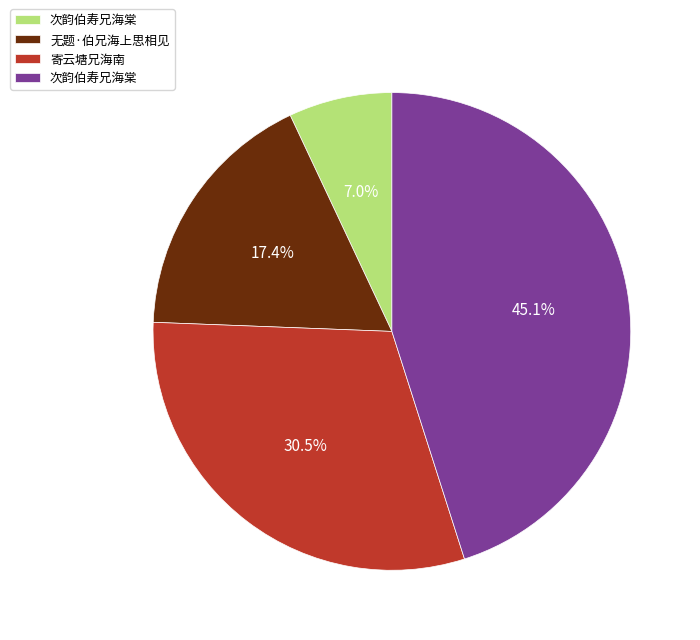

How many segments does this pie chart have?

4